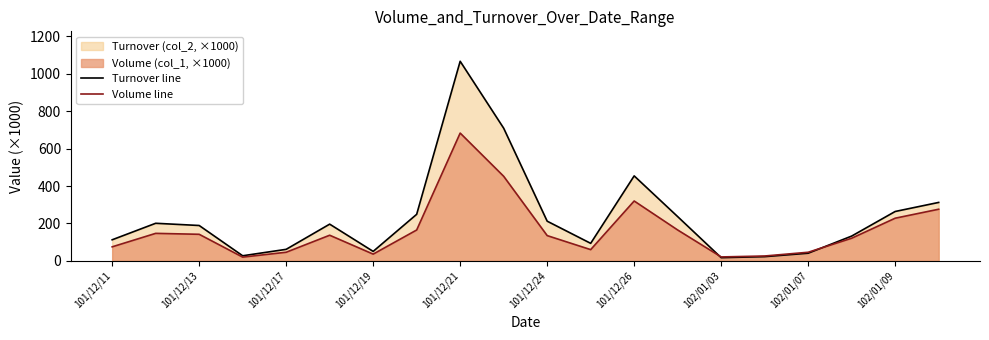

Which series changed the most between 101/12/17 and 101/12/24?

Turnover line